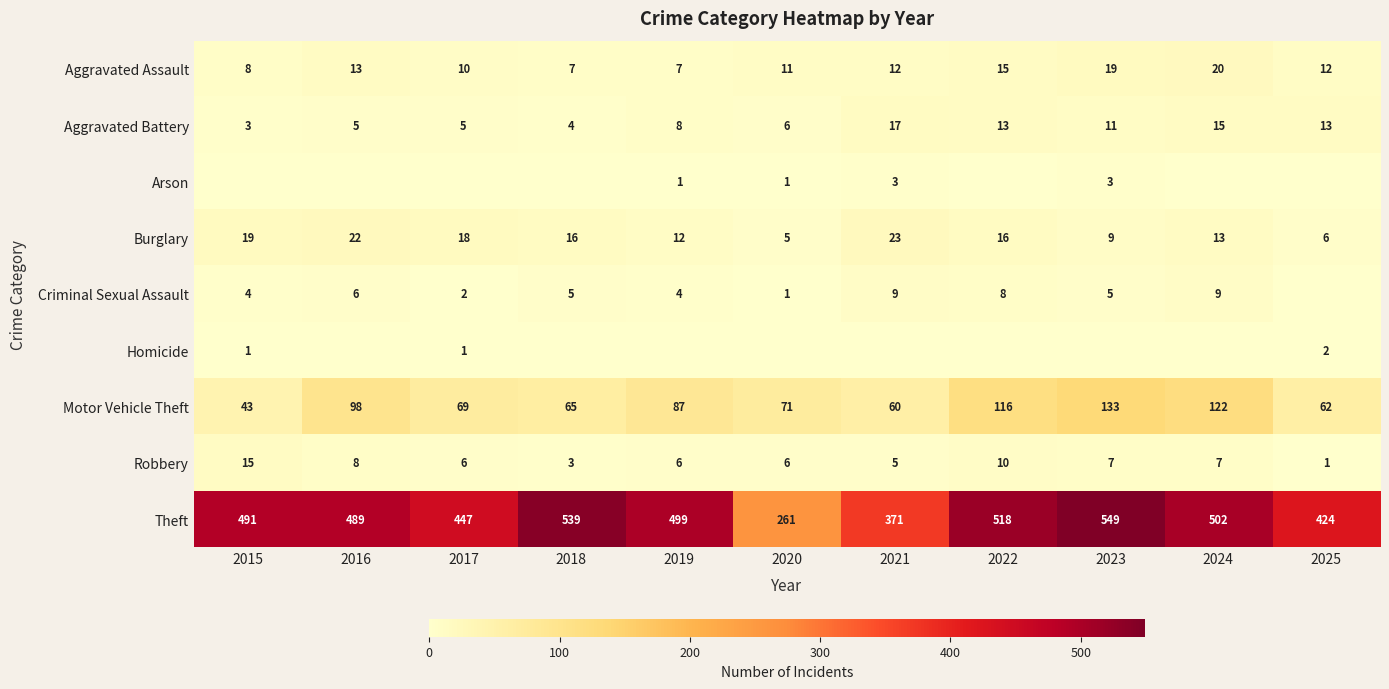

The value of Aggravated Assault at 2023 is 19. True or false?

True